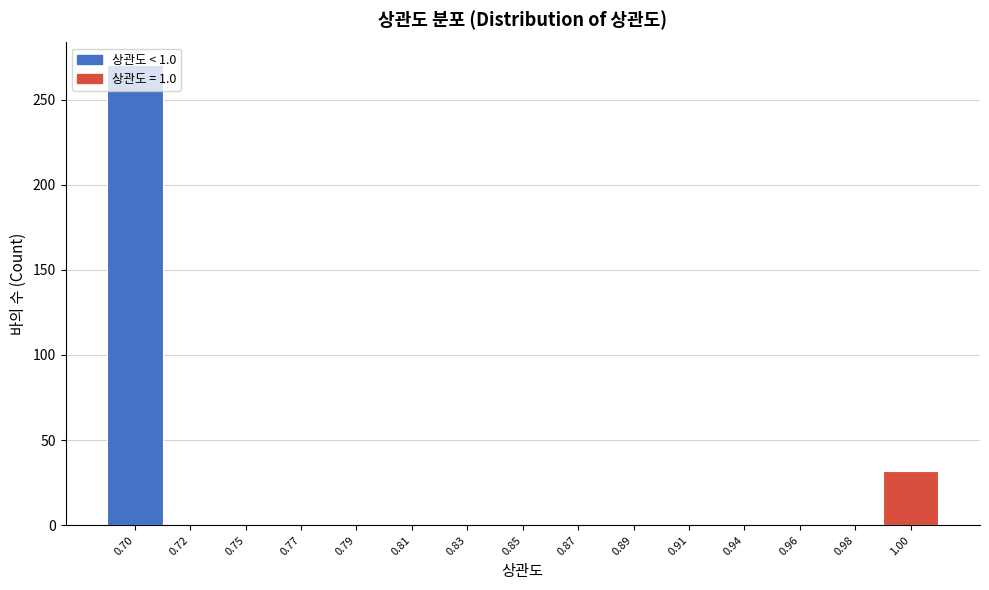

The value at 0.94 is 0. True or false?

True